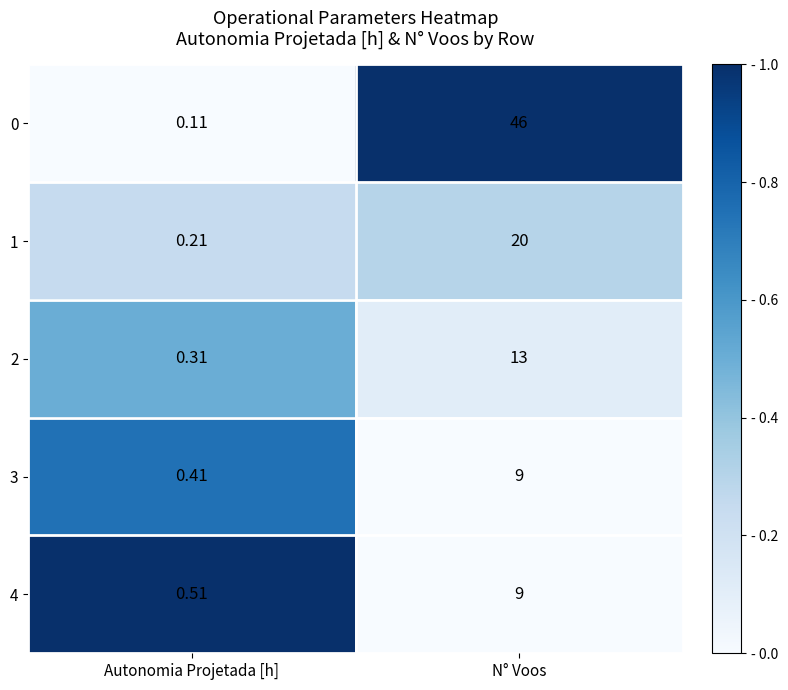

Is the value of 2 at Autonomia Projetada [h] greater than the value of 3 at N° Voos?

No